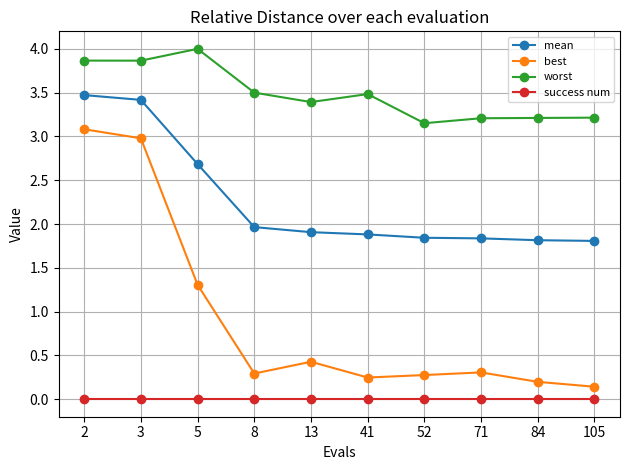

What is the minimum value for mean?

1.8